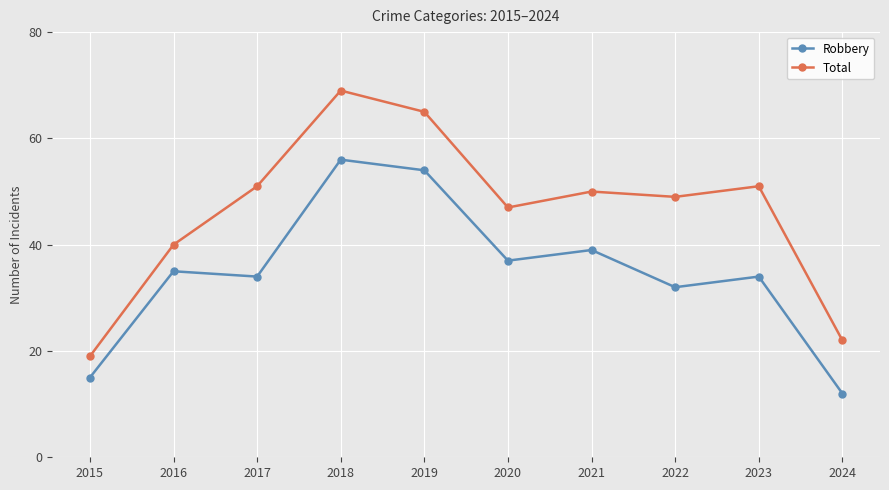

The Total series shows 68 at 2022. True or false?

False